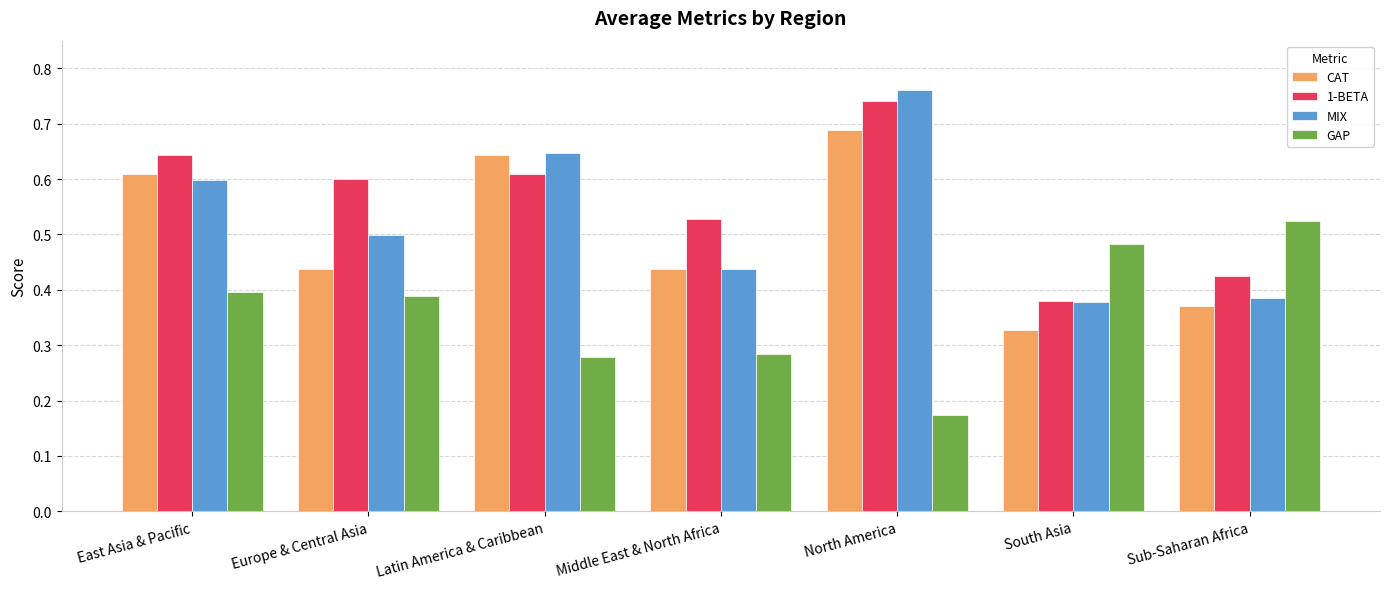

What is the sum of all GAP values?

2.5